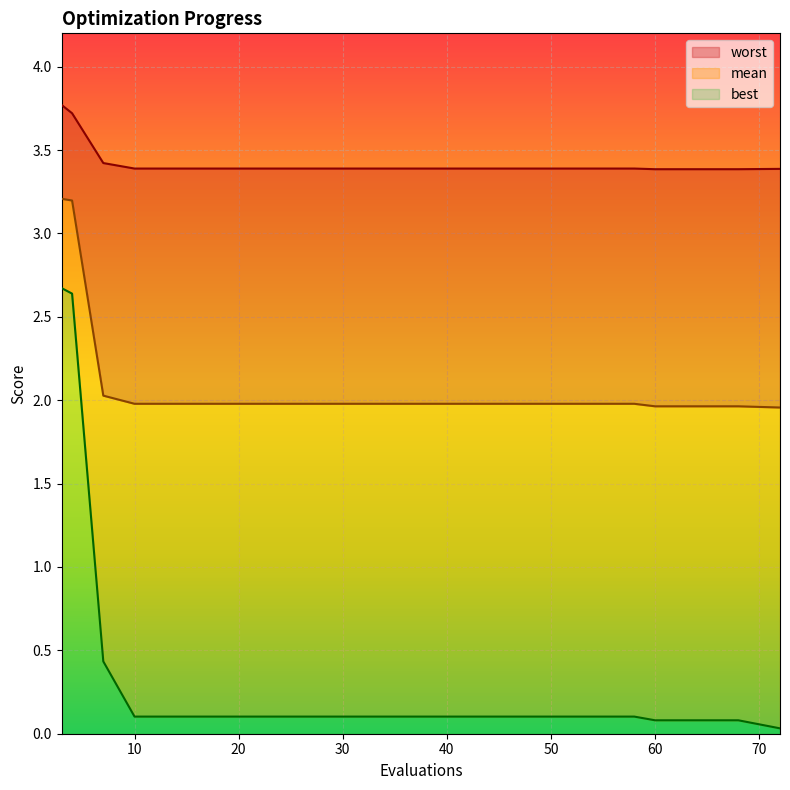

Where is best nearest to the value 1?

7